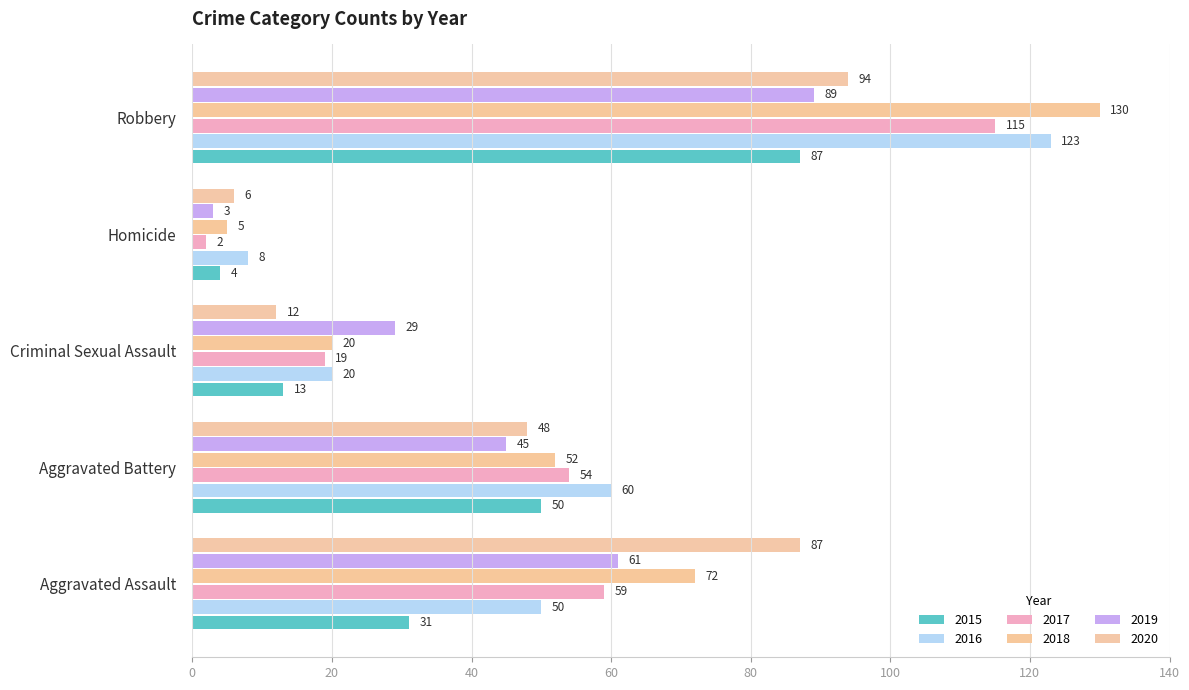

How many values in the 2018 series are below 52?

2